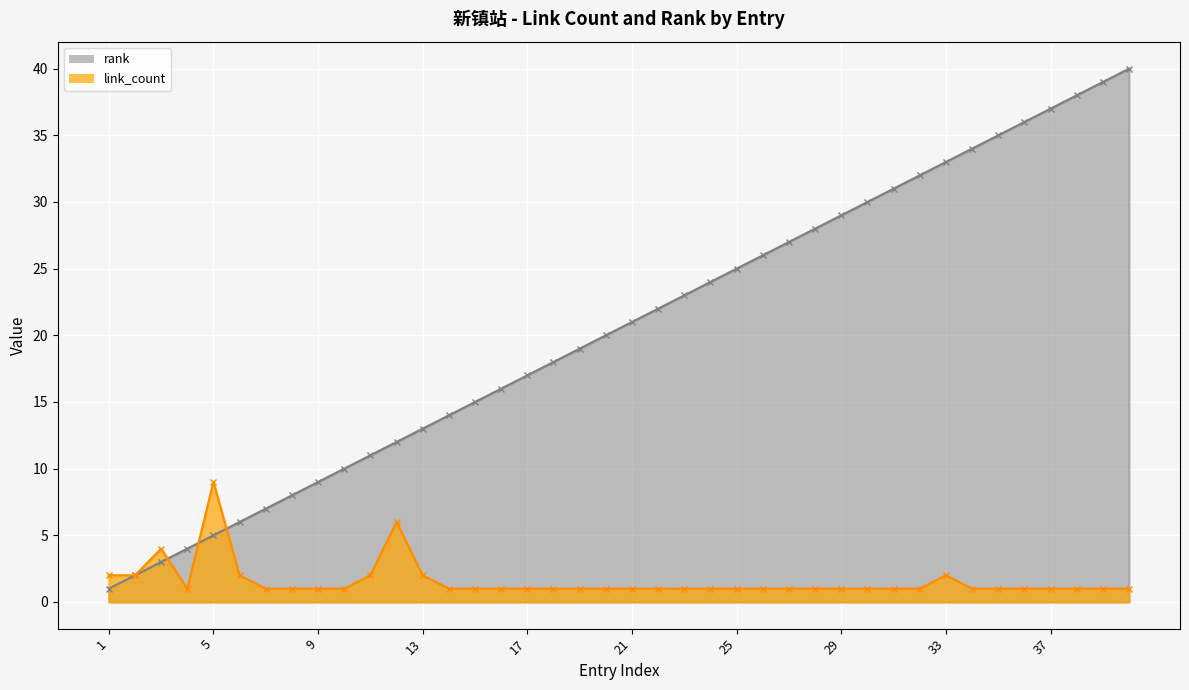

Where does the rank series first go above 21?

22